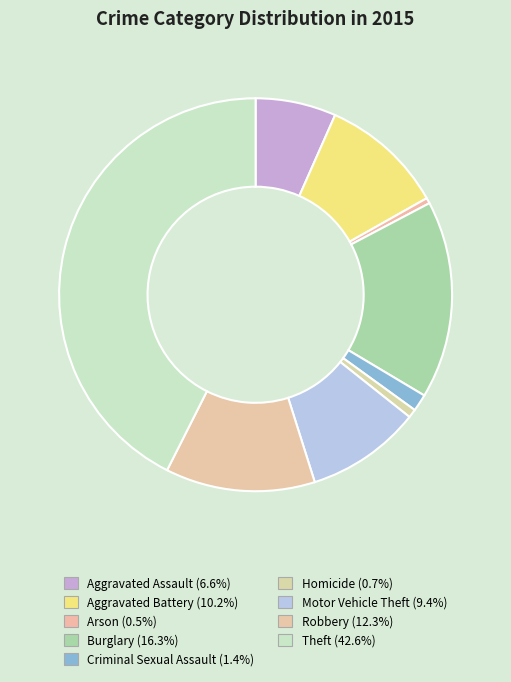

Combined, do Criminal Sexual Assault and Theft account for over 50%?

No